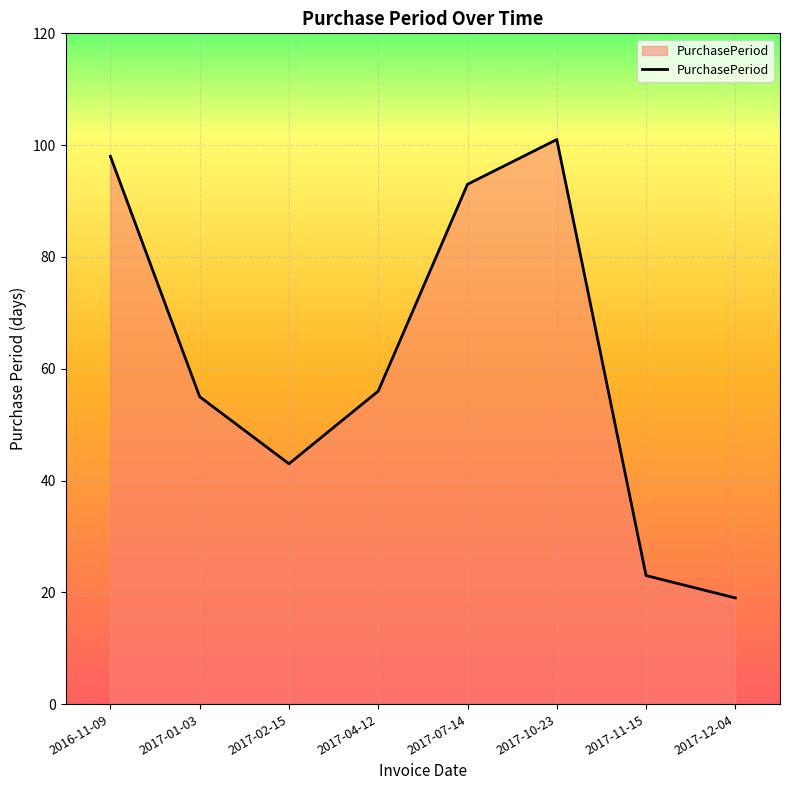

The value at 2017-11-15 is 23. True or false?

True